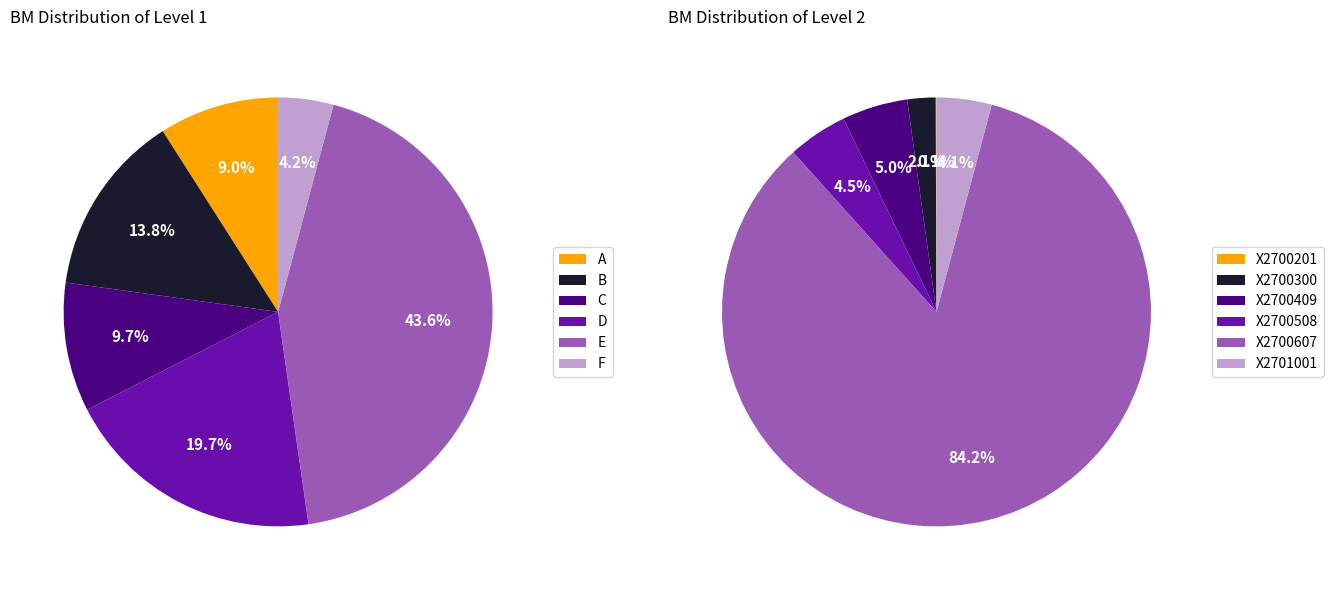

To the nearest percent, what portion does F represent?

4%